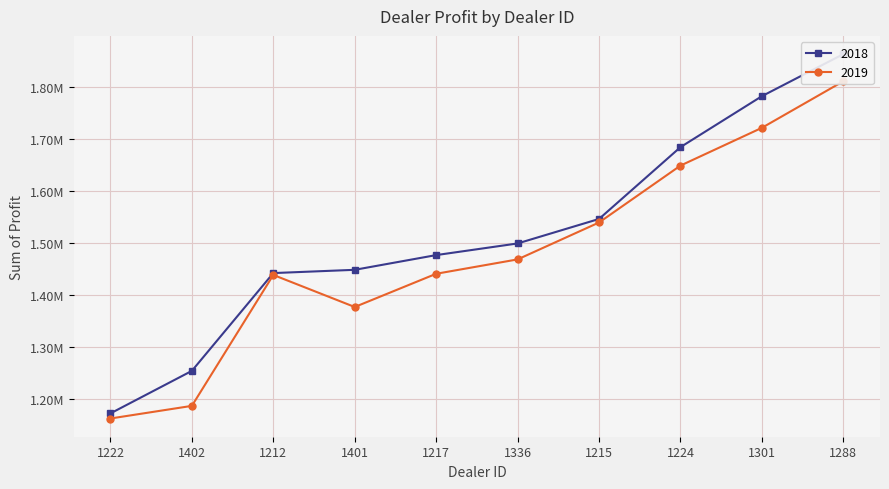

The 2018 series shows 581697.9 at 1212. True or false?

False